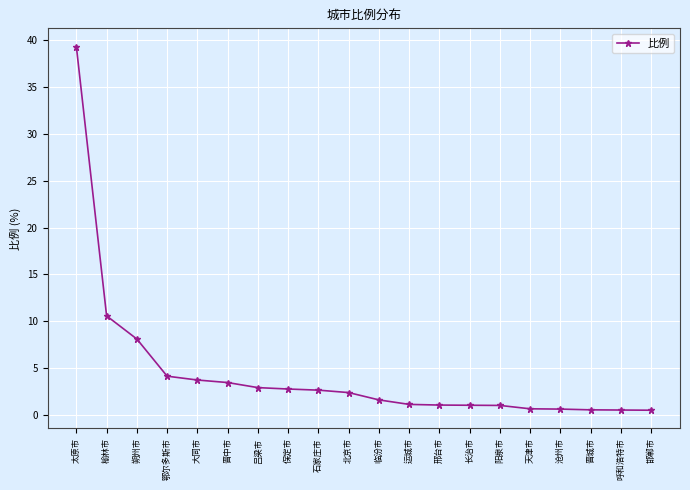

How many distinct data groups are displayed?

1